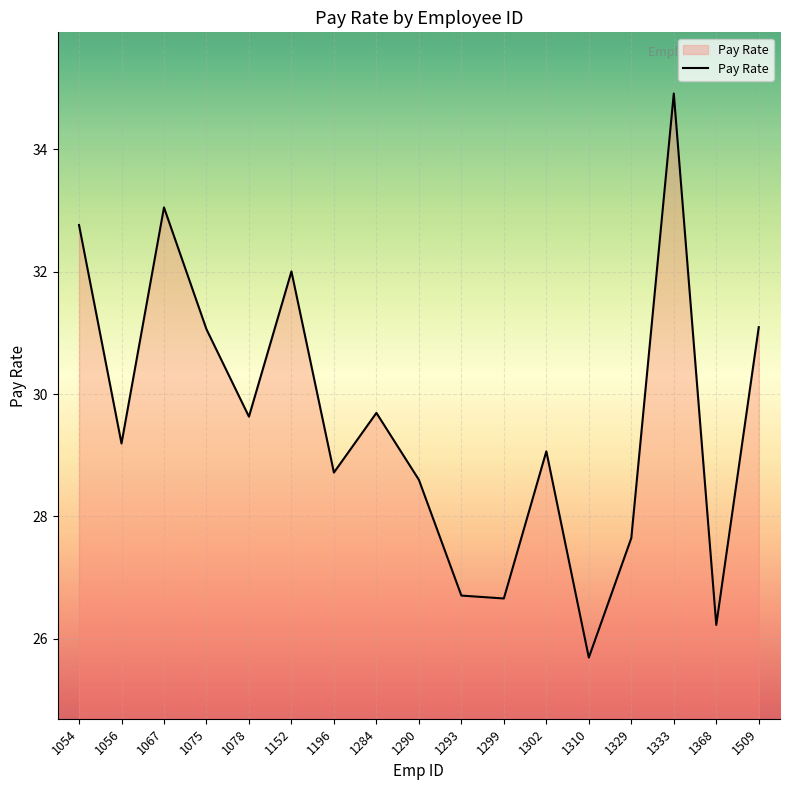

Reading left to right, extract all data points from this chart.

1054=32.8	1056=29.2	1067=33.1	1075=31.1	1078=29.6	1152=32.0	1196=28.7	1284=29.7	1290=28.6	1293=26.7	1299=26.7	1302=29.1	1310=25.7	1329=27.6	1333=34.9	1368=26.2	1509=31.1